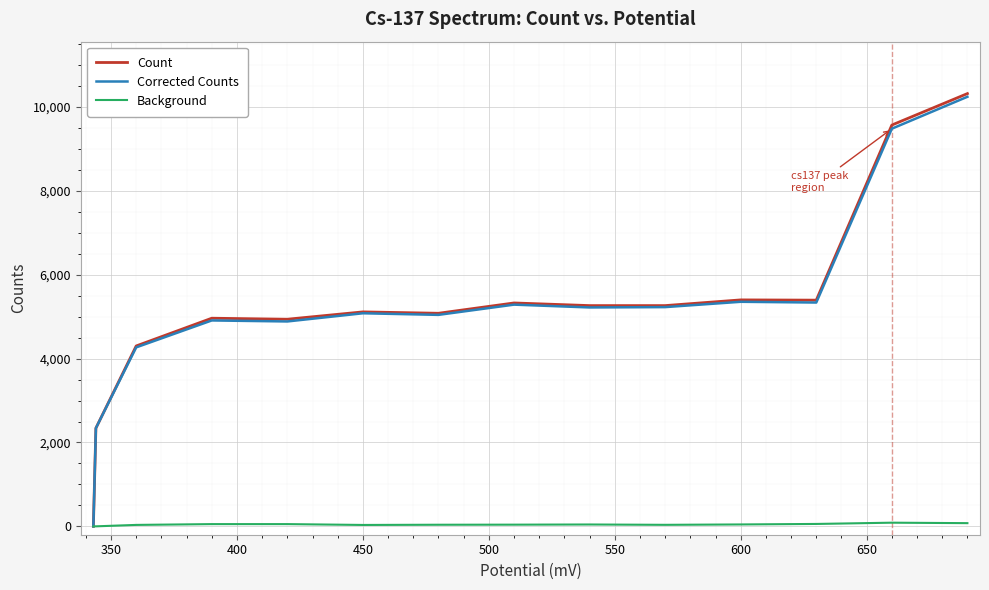

What is the maximum value shown in the chart?

10320